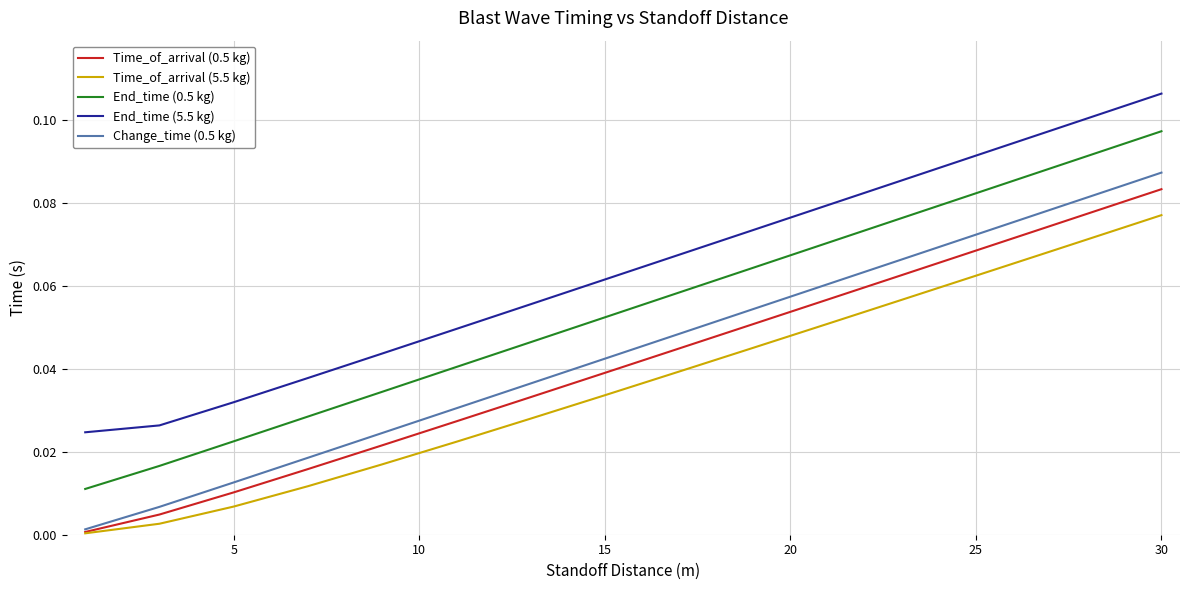

True or false: Time_of_arrival (0.5 kg) and End_time (5.5 kg) cross at least once.

False